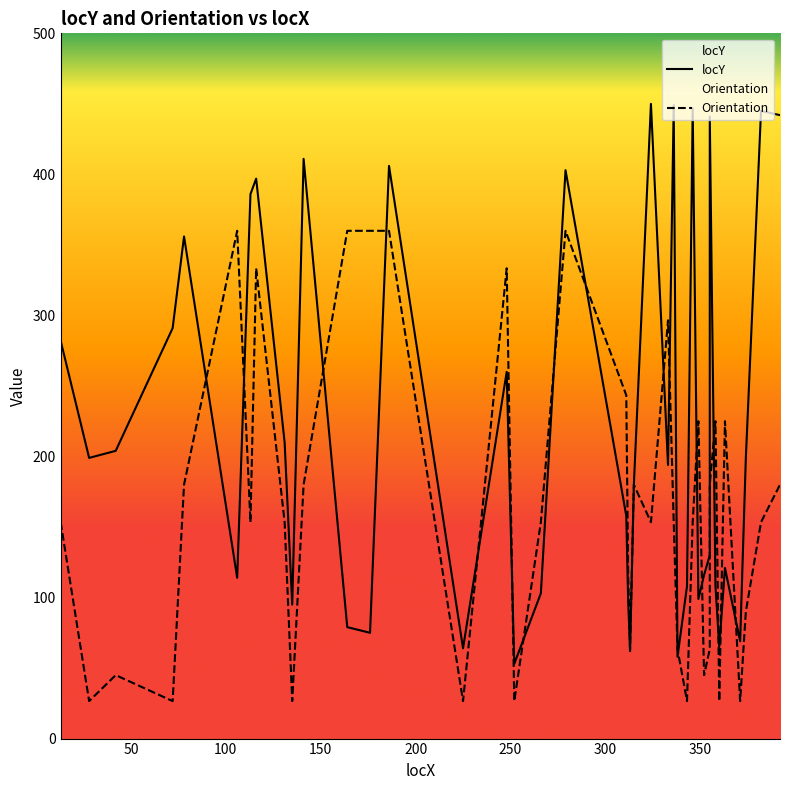

What is the sum of the Orientation values at 392 and 164?

540.0